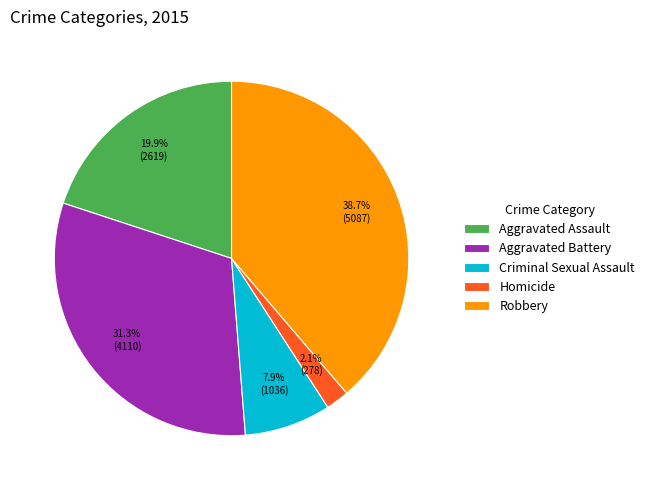

How many slices are in this pie chart?

5